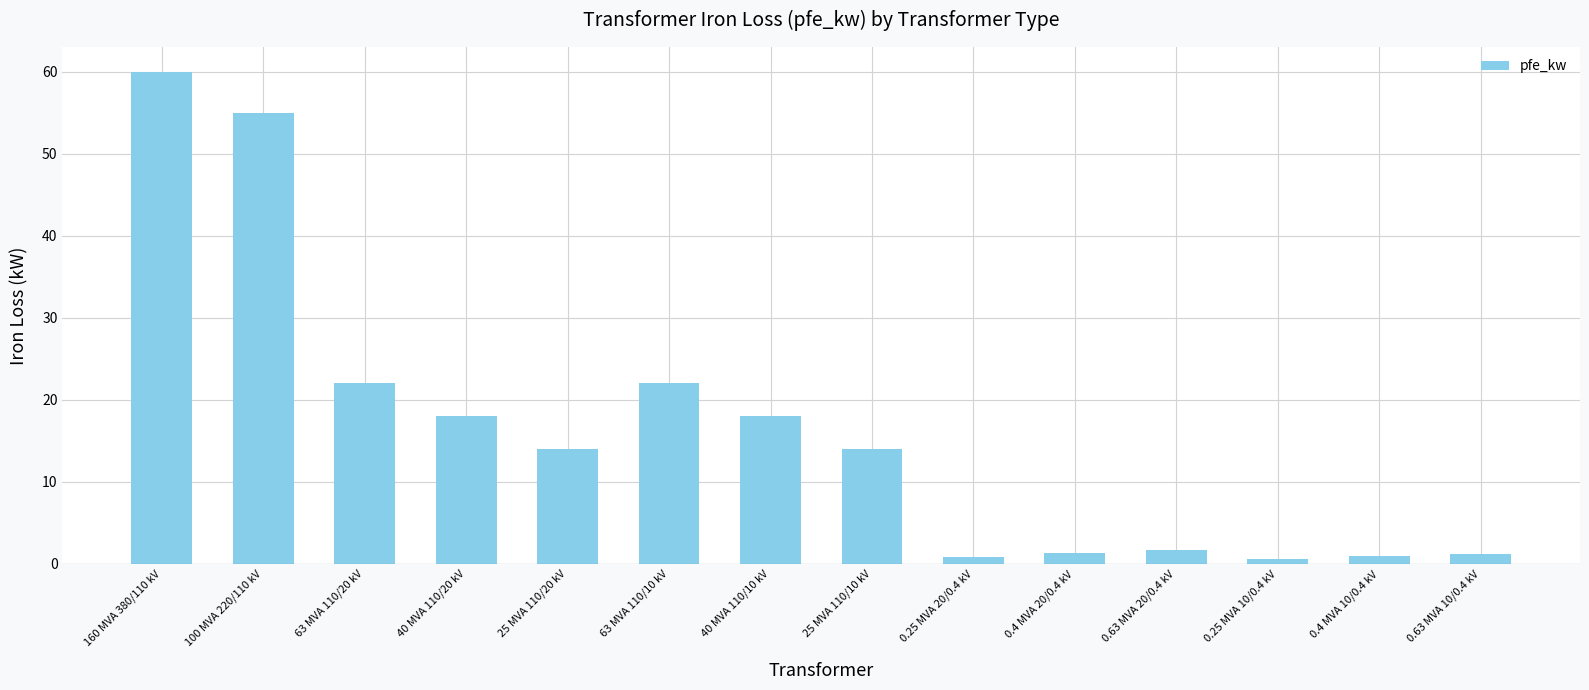

What position from the left is 40 MVA 110/20 kV?

4